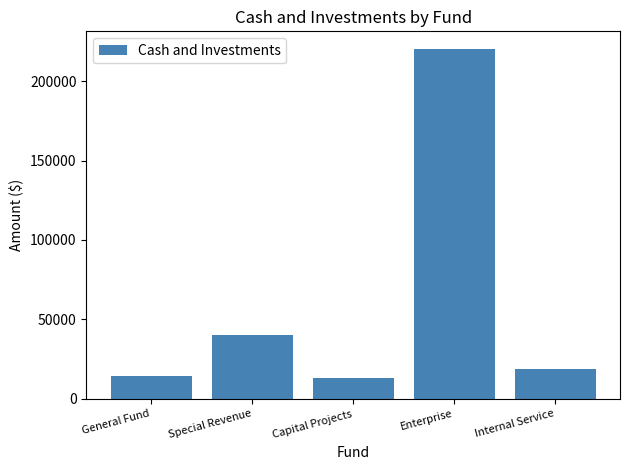

What is the label of the 4th bar from the left?

Enterprise